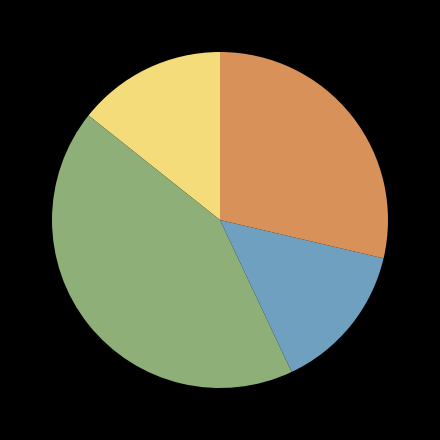

Is there any slice that represents more than half of the pie?

No